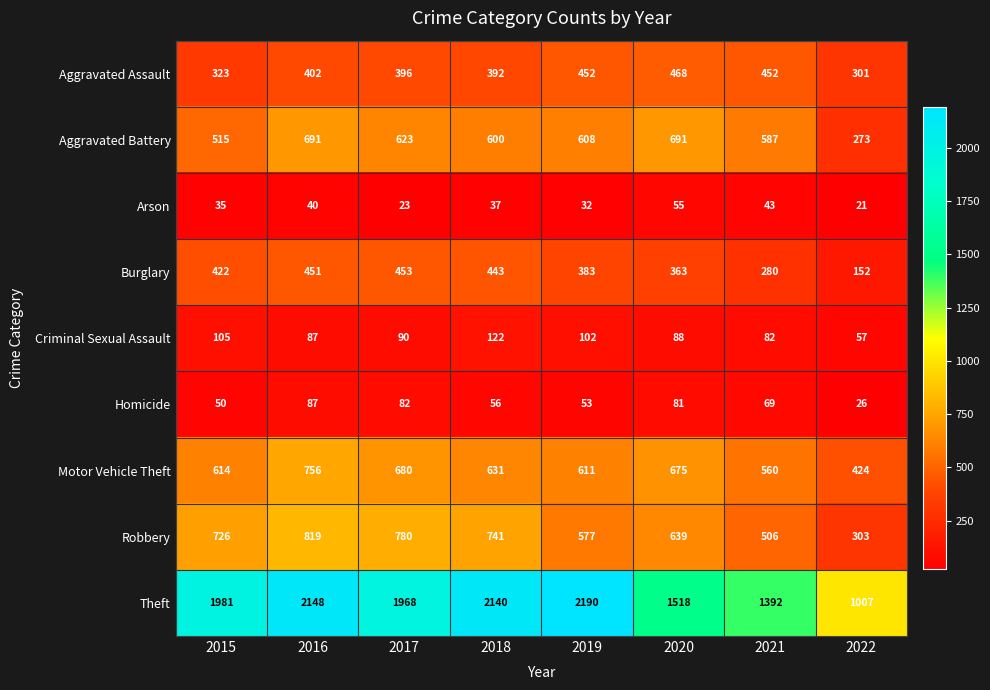

What is the sum of all Aggravated Battery values?

4588